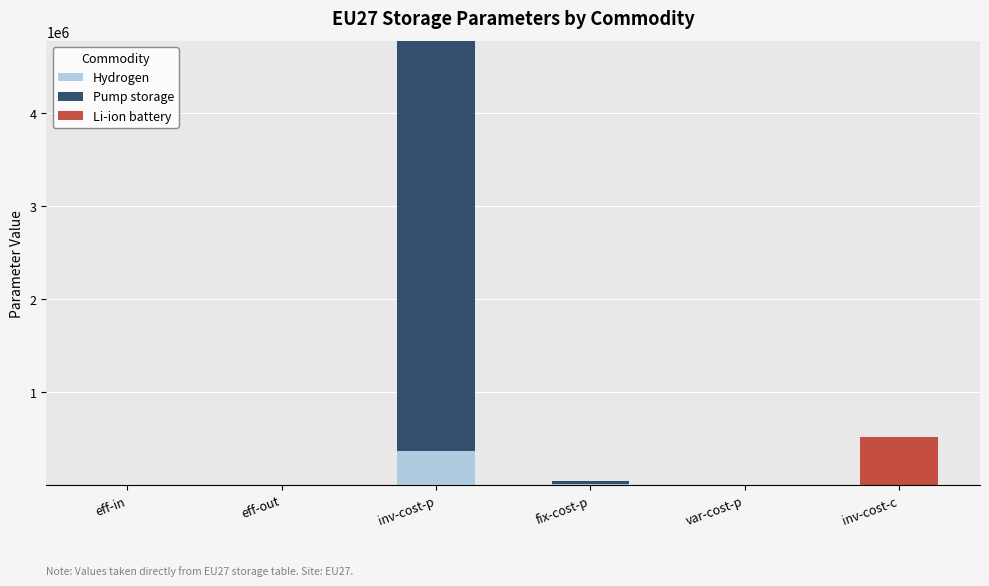

What is the sum of all Hydrogen values?

377001.0